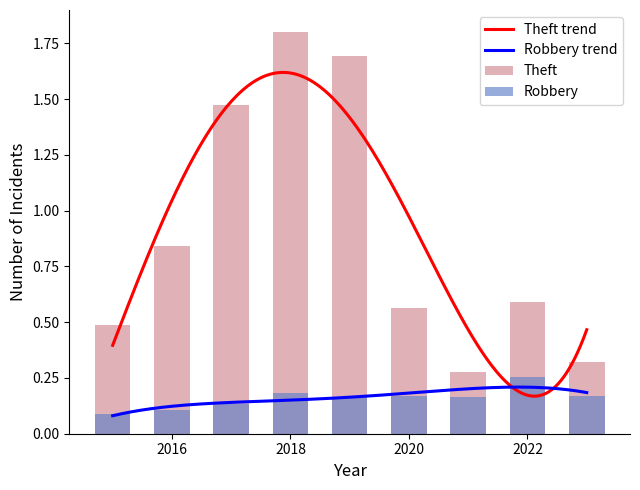

What is the difference between the second highest and minimum values in the Theft series?

1.4